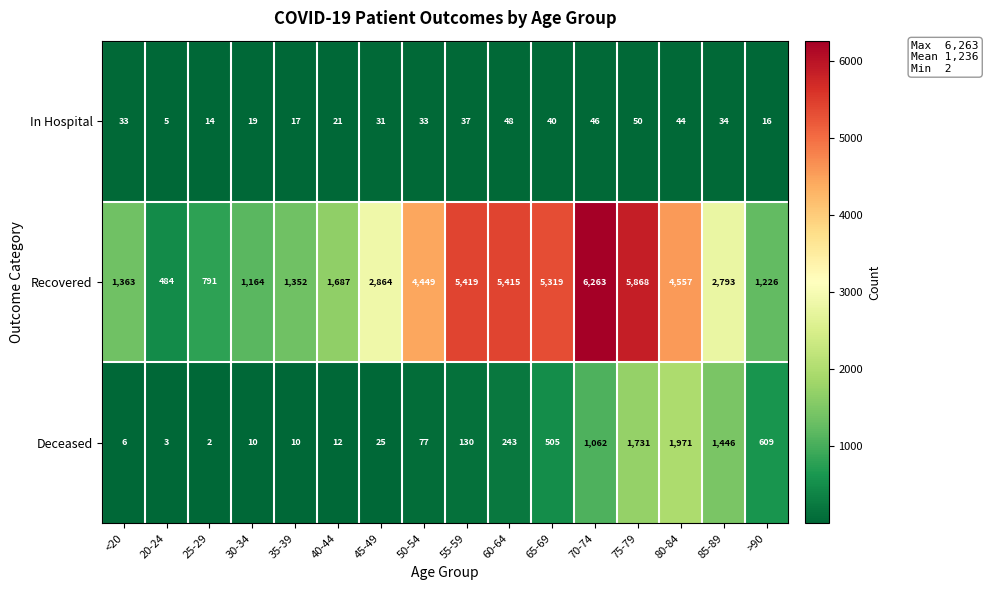

At how many categories does at least one series exceed 153?

16